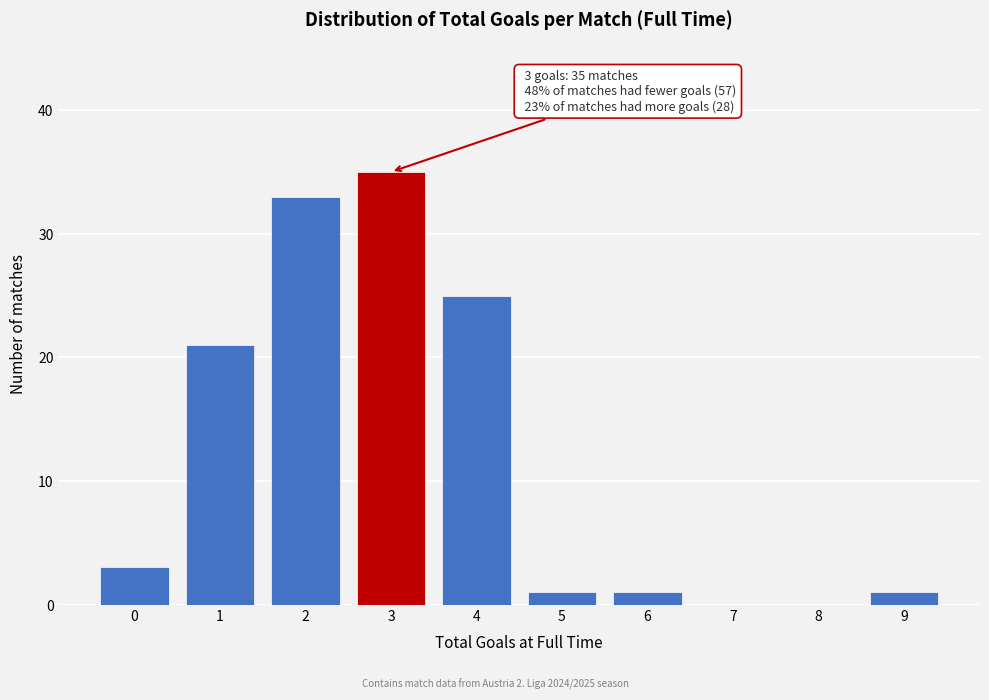

Reading left to right, extract all data points from this chart.

0=3	1=21	2=33	3=35	4=25	5=1	6=1	7=0	8=0	9=1